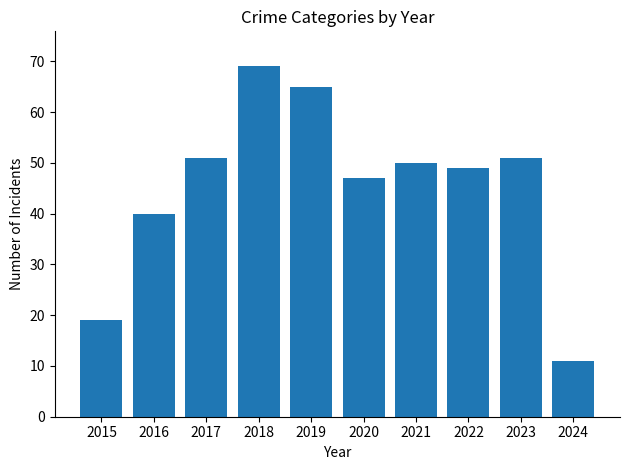

Between 2015 and 2024, which is larger?

2015